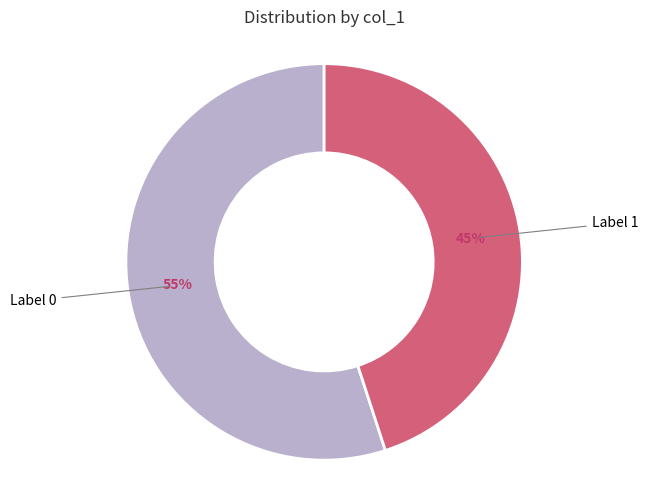

To the nearest percent, what is the difference between the largest and smallest slice percentages?

10%